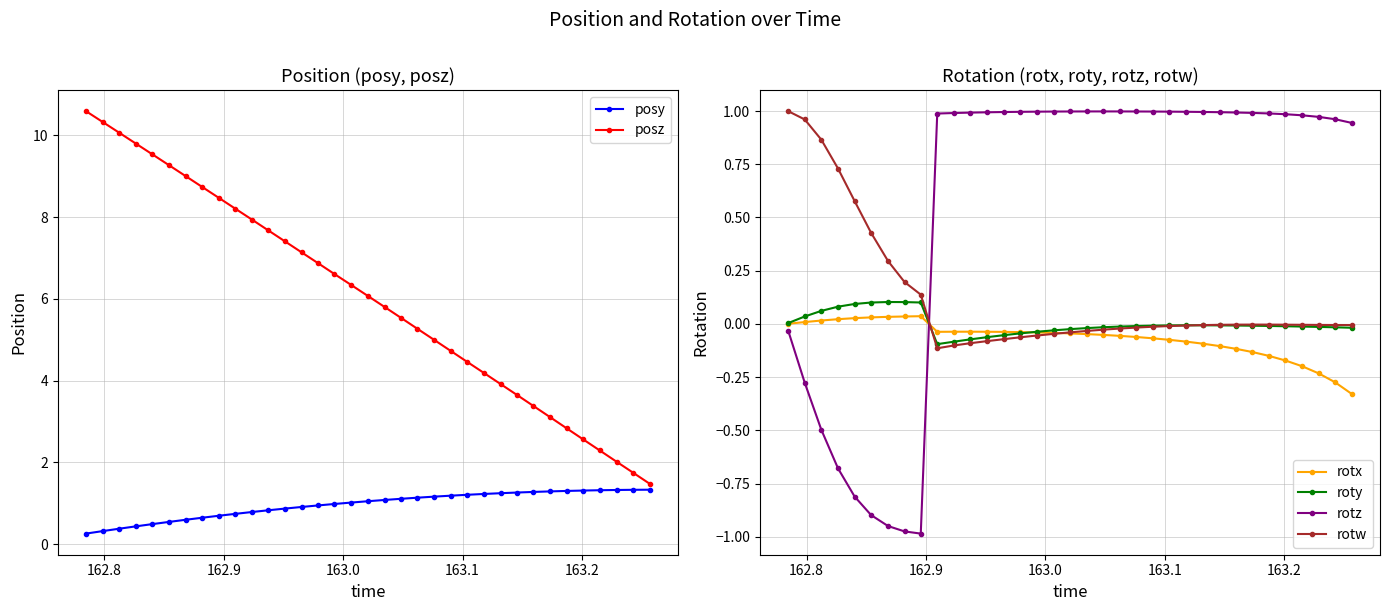

True or false: roty and rotx intersect in this chart.

True